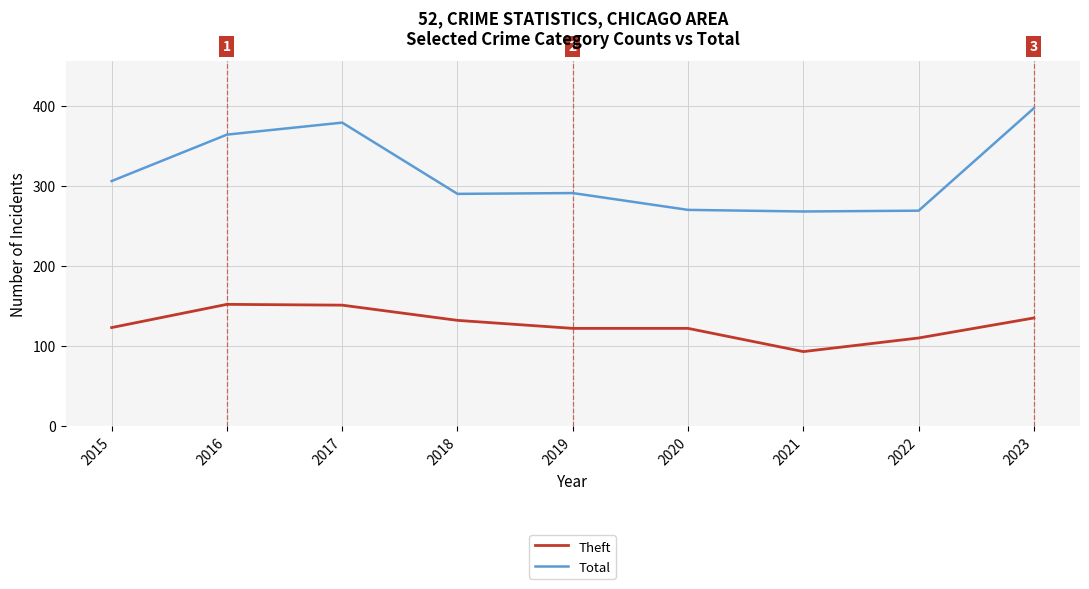

Is the value of Theft at 2018 greater than the value of Total at 2016?

No